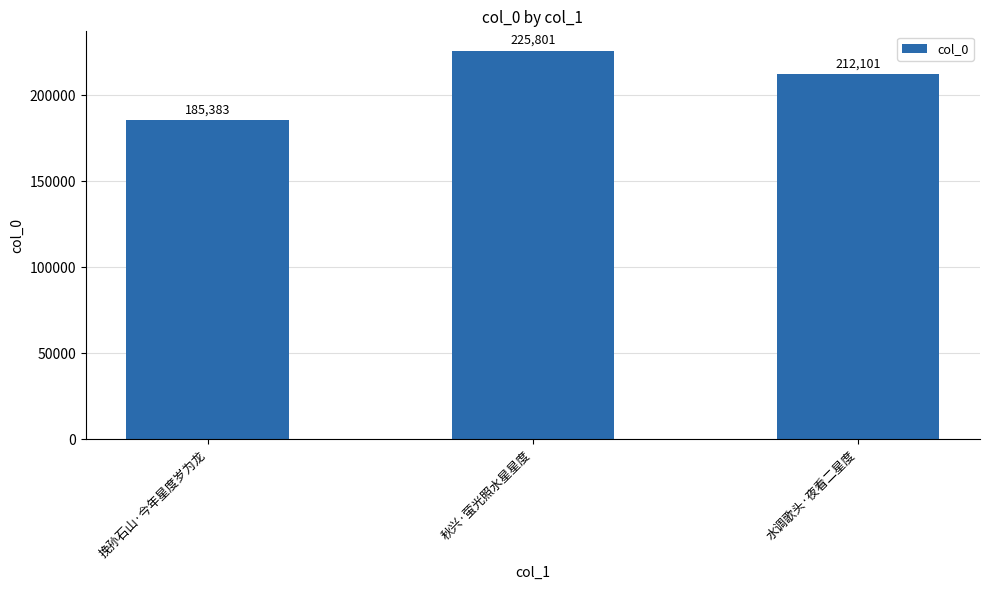

What is the sum of all values?

623285